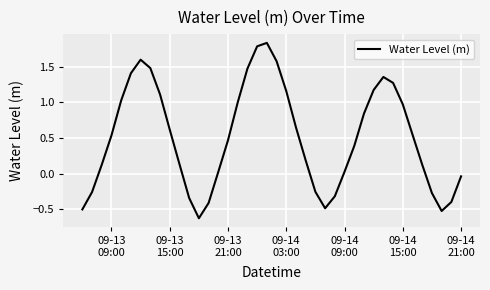

What is the minimum value shown in the chart?

-0.6